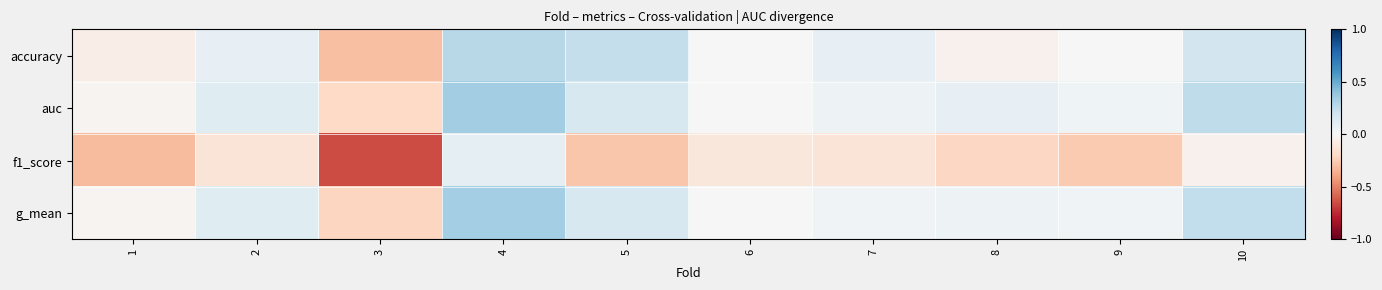

Which has a higher value, 7 or 4?

4